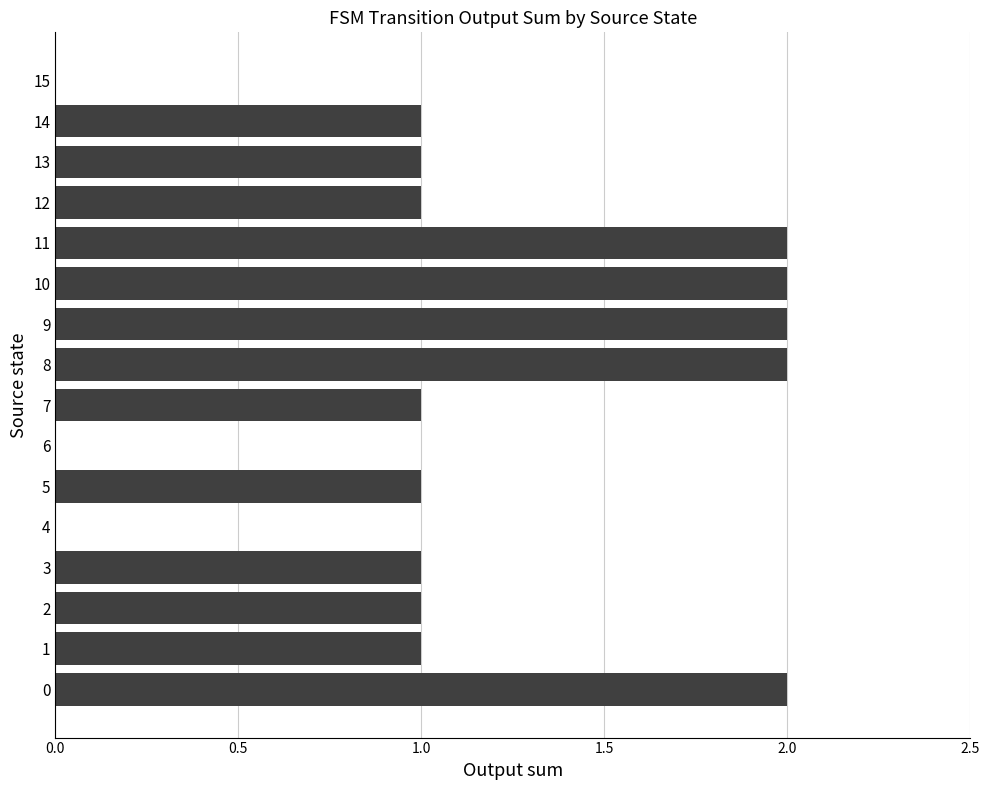

What is the sum of all values?

18